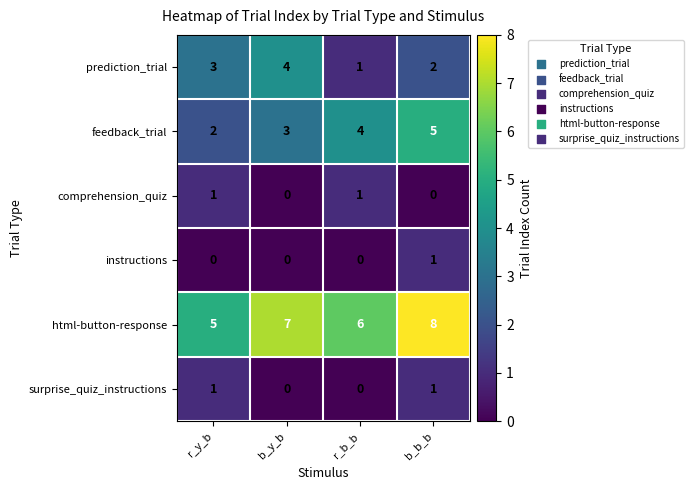

True or false: prediction_trial has a value of 2 at r_y_b.

False